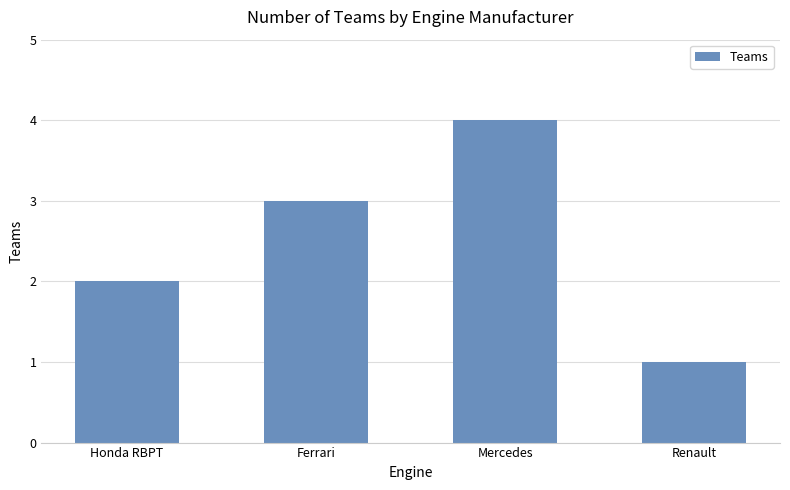

What is the minimum value shown in the chart?

1